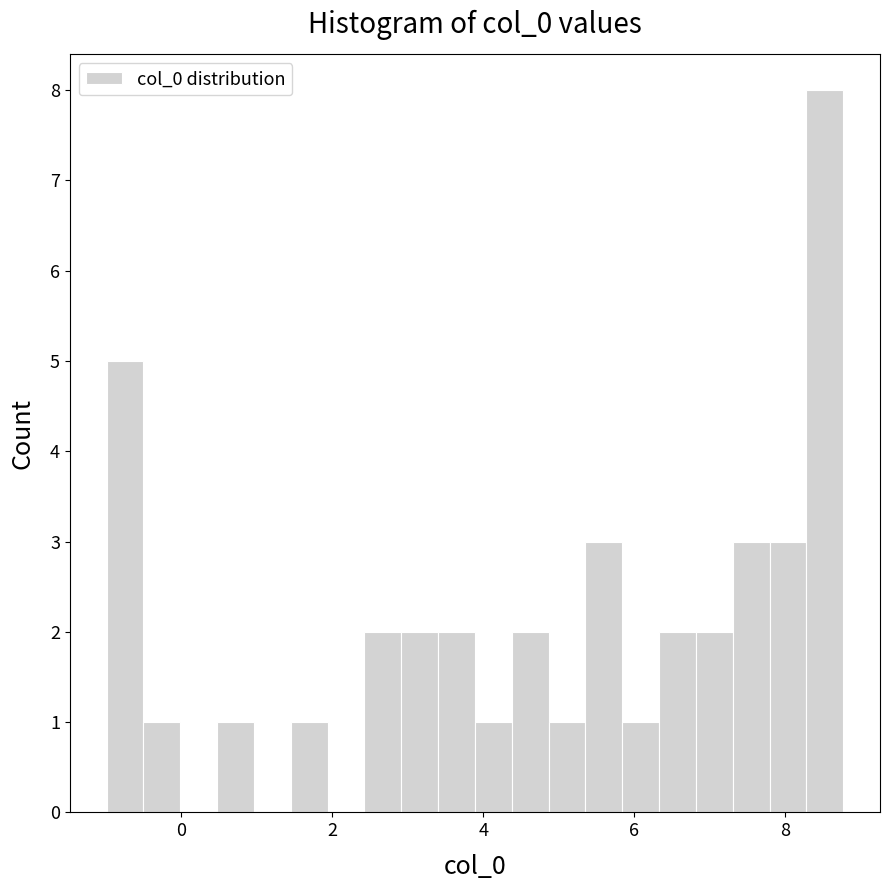

Around what value on the x-axis is the tallest bar? Give the approximate position of its centre, as read against the axis.

8.6